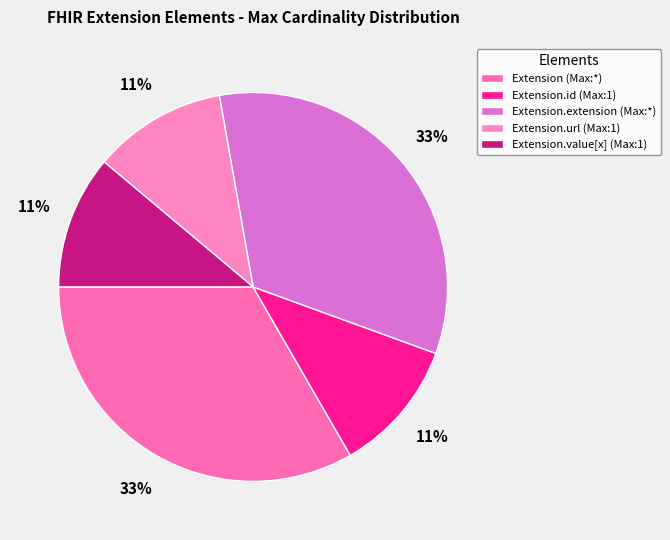

Count the number of slices in the pie.

5